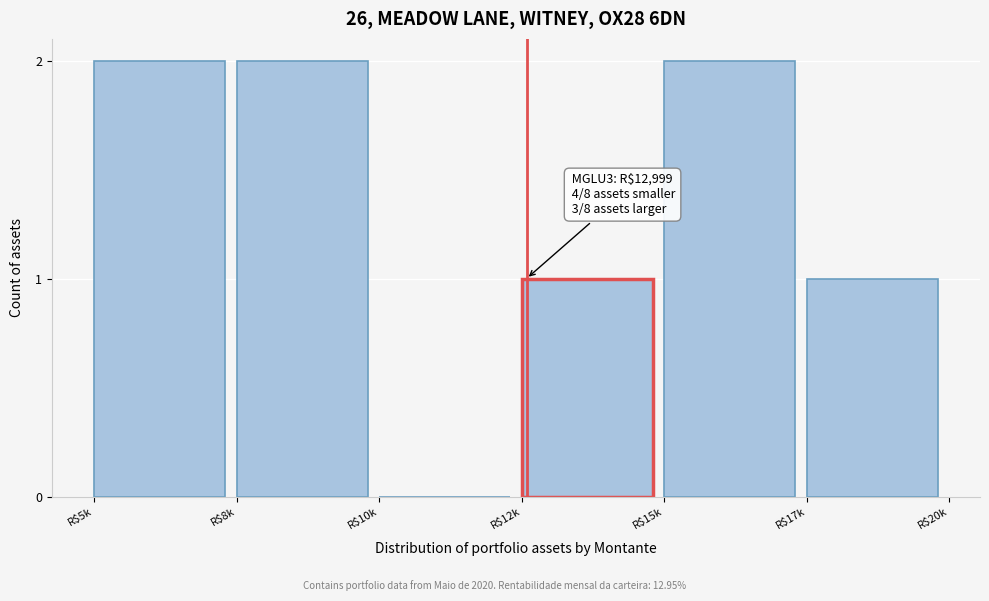

What is the sum of all values?

8